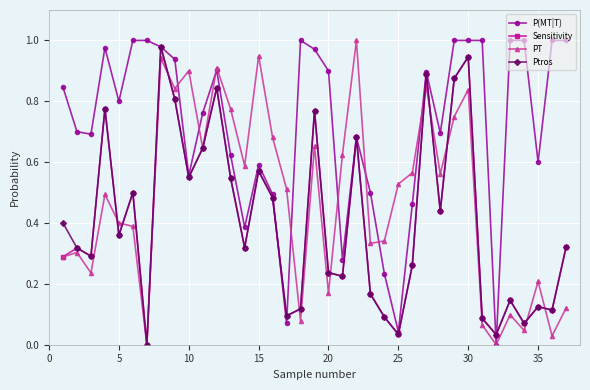

How many positive values does the Ptros series have?

36